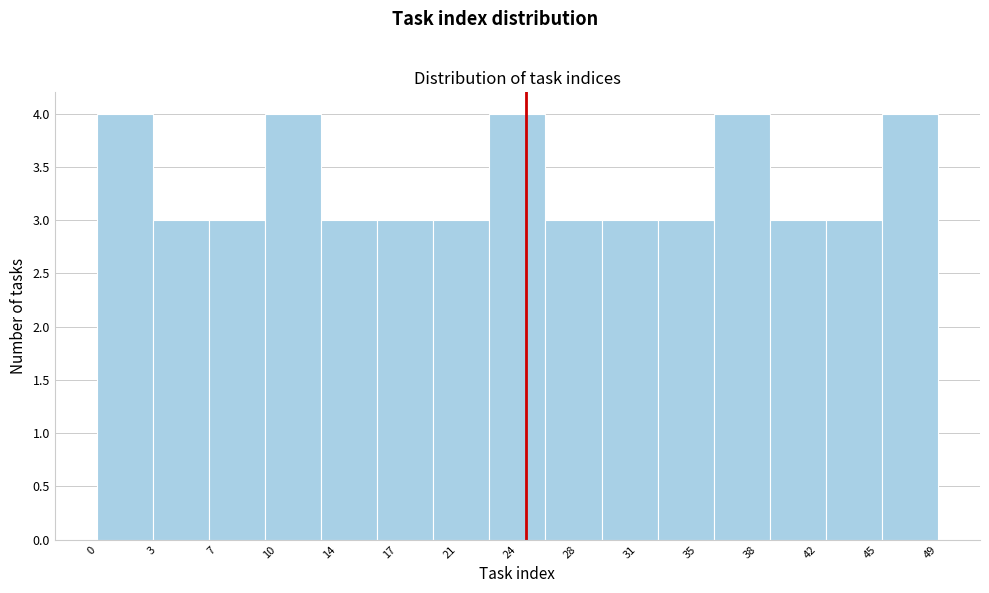

Reading left to right, list every bar in this chart as the range it spans on the x-axis followed by its height. Neither the bar edges nor the heights are printed on the chart, so give them approximately, as read against the axes.

0.0 to 3.5: 4
3.5 to 6.5: 3
6.5 to 10.0: 3
10.0 to 13.0: 4
13.0 to 16.5: 3
16.5 to 19.5: 3
19.5 to 23.0: 3
23.0 to 26.0: 4
26.0 to 29.5: 3
29.5 to 32.5: 3
32.5 to 36.0: 3
36.0 to 39.0: 4
39.0 to 42.5: 3
42.5 to 45.5: 3
45.5 to 49.0: 4